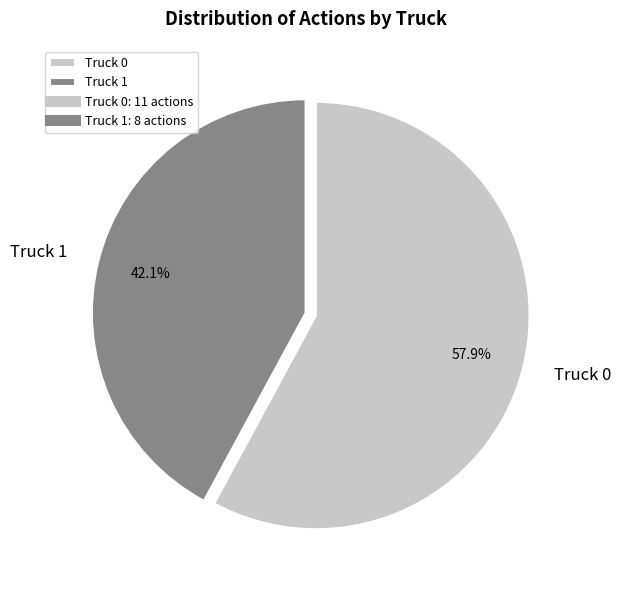

Rank the categories by value from lowest to highest.

Truck 1, Truck 0